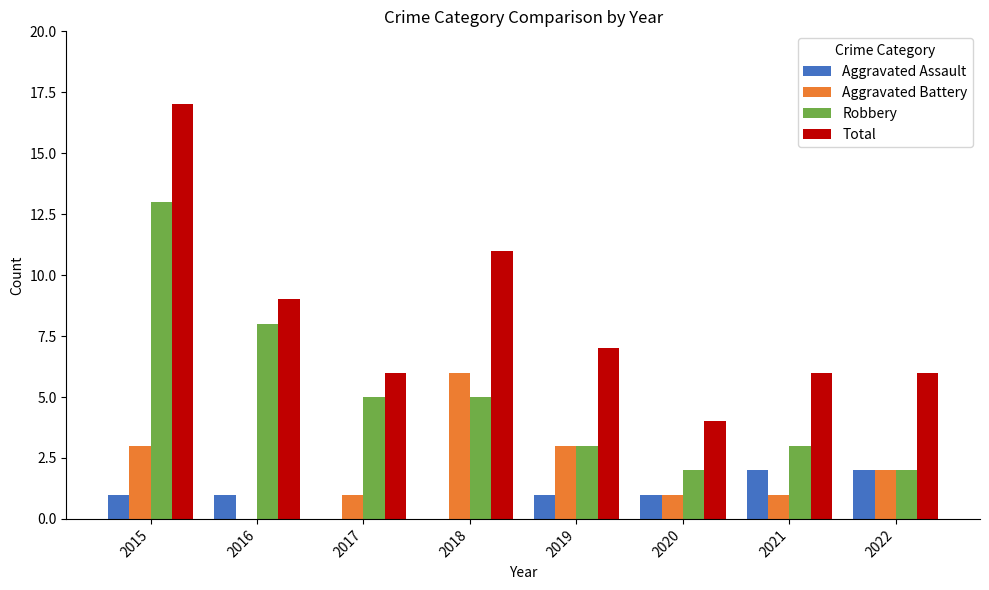

Between 2015 and 2018, which series saw the biggest shift?

Robbery